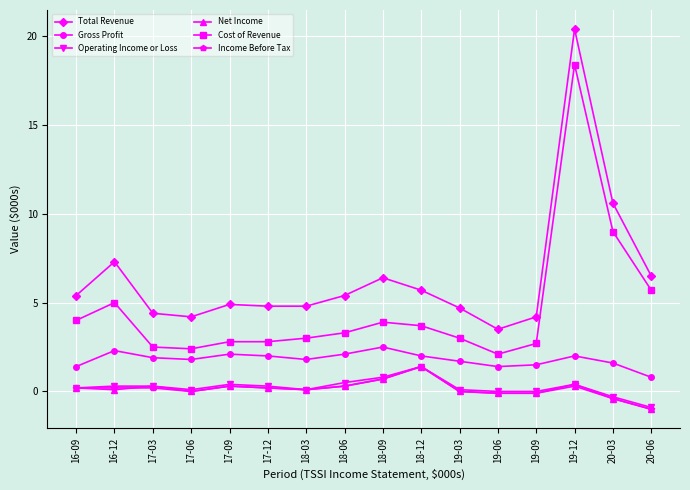

At how many categories does at least one series exceed 2?

16